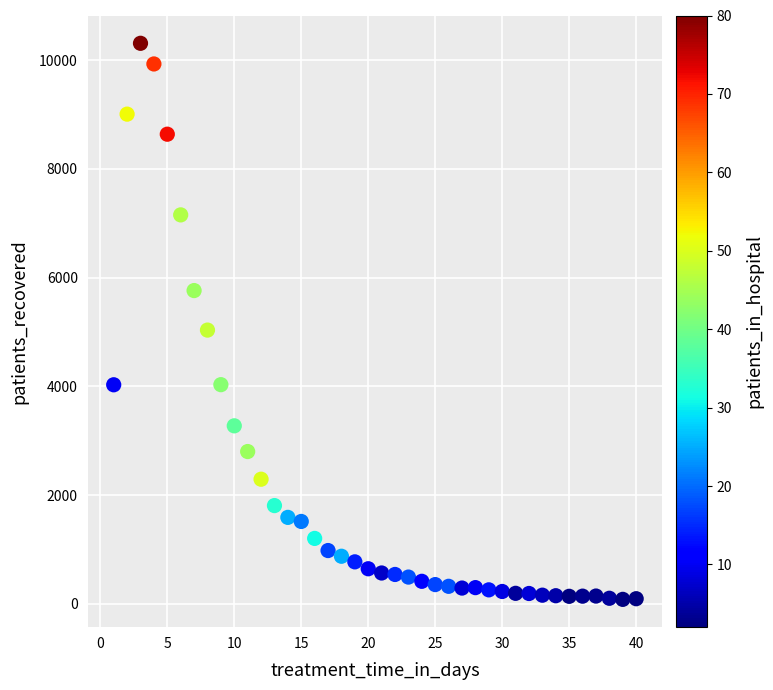

What is the range of X values (max minus min)?

39